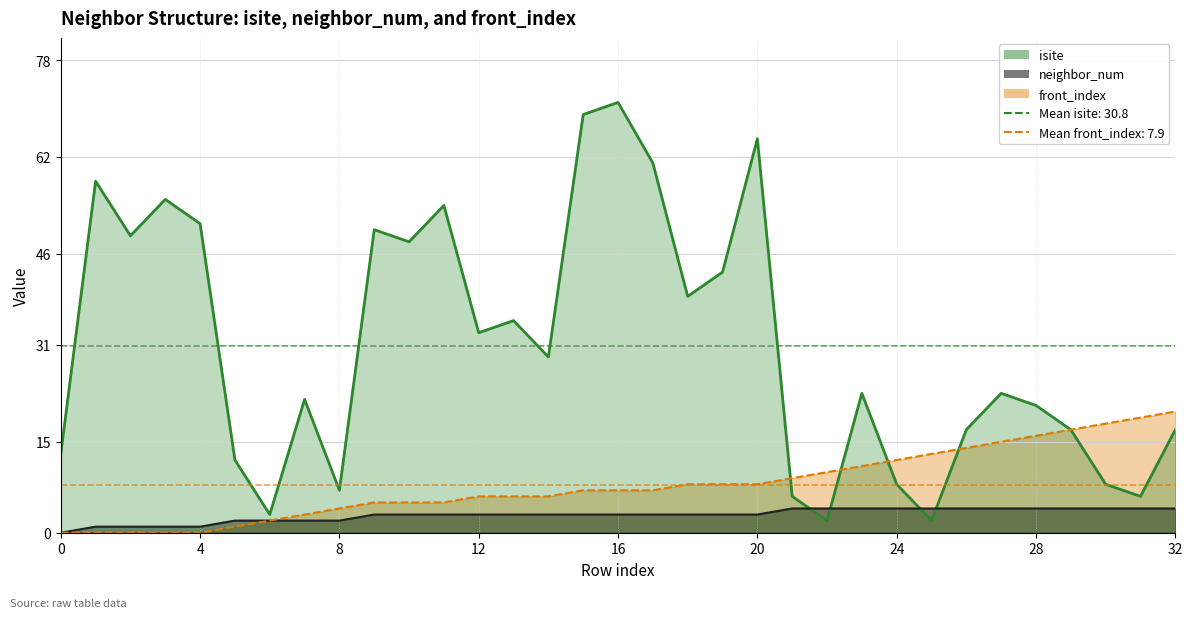

What is the maximum value shown in the chart?

71